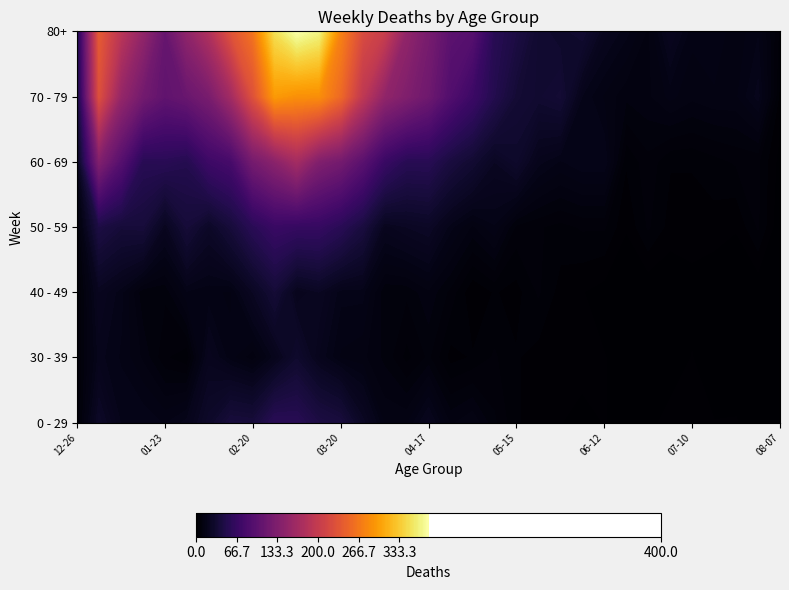

What is the difference between the 80+ values at 2023-05-01 and 2023-01-02?

143